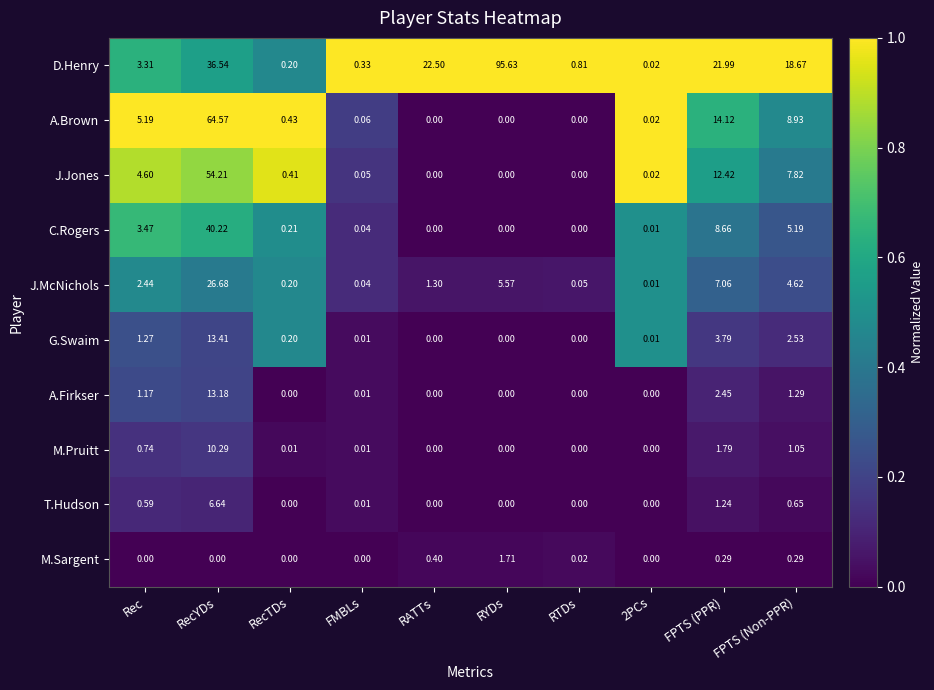

At which category does the chart reach its peak across all series?

RYDs